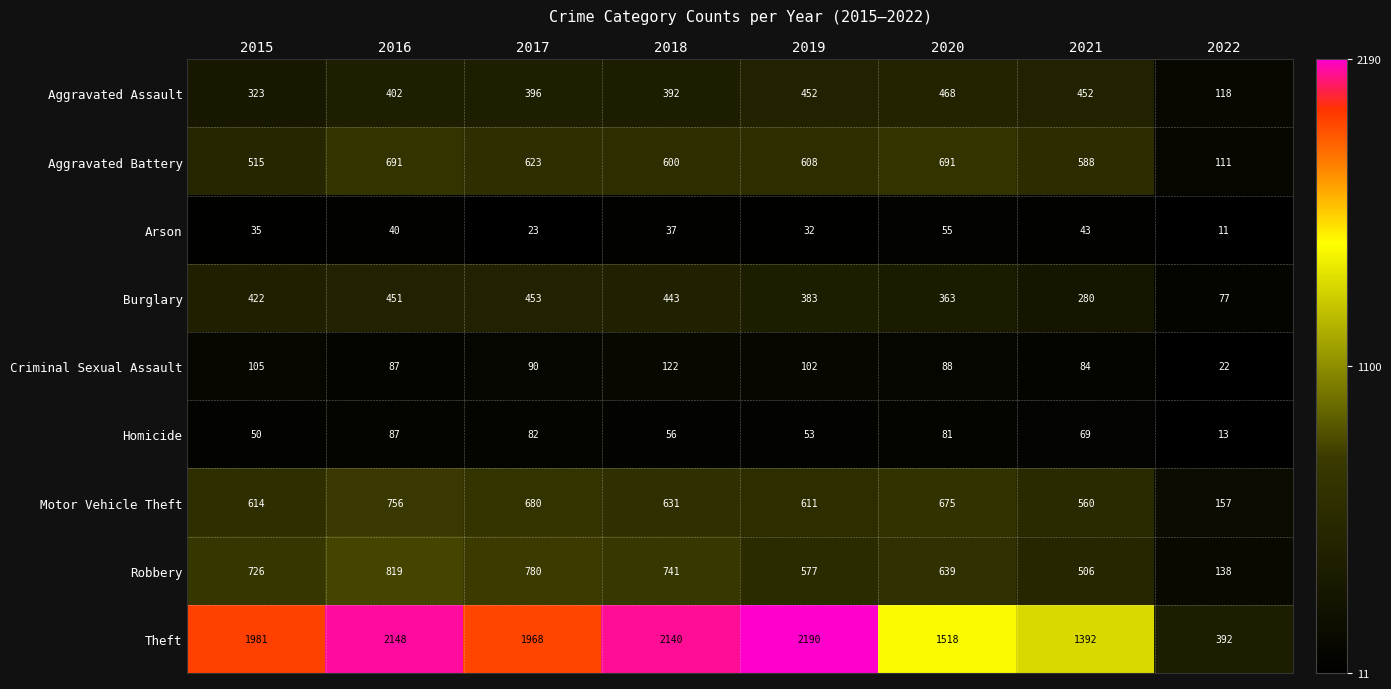

What is the difference between the Burglary values at 2021 and 2022?

203